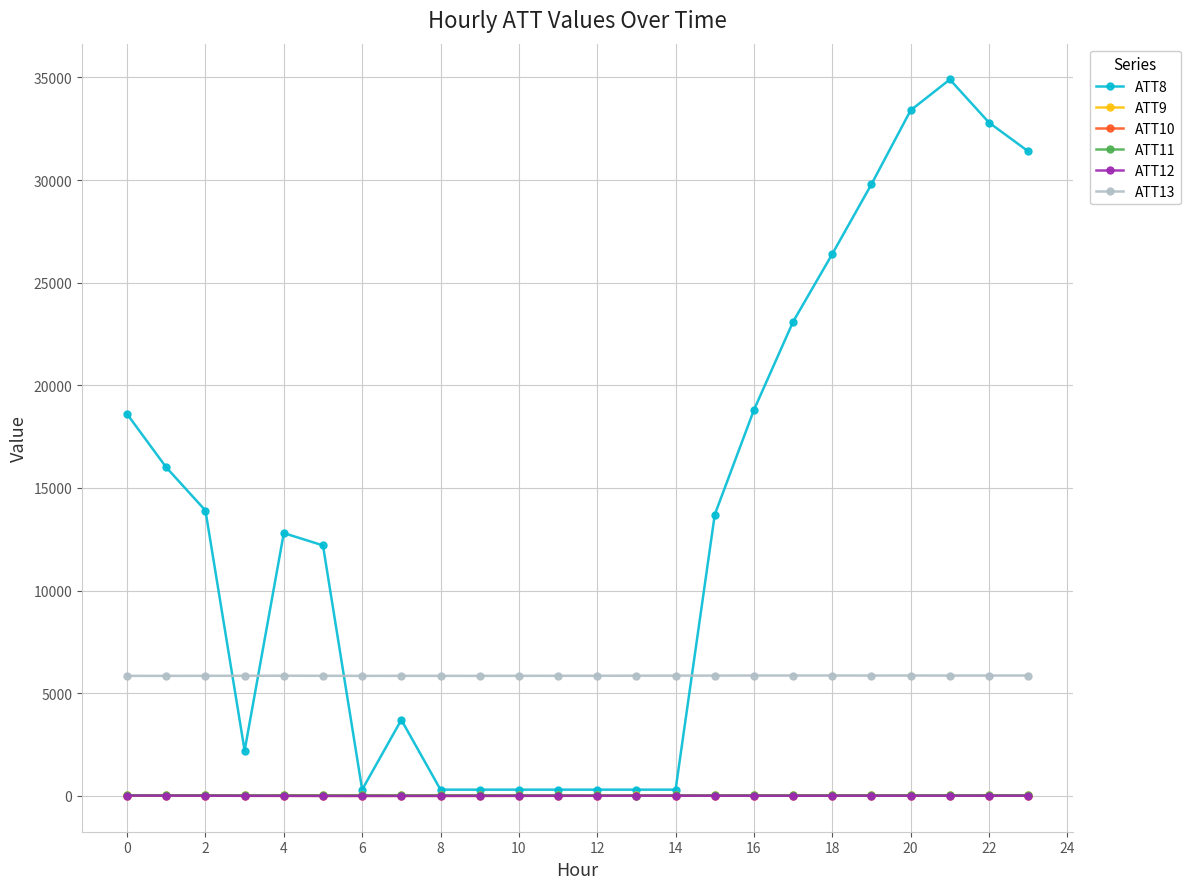

What is the difference between the second highest and second lowest values in the ATT13 series?

17.7